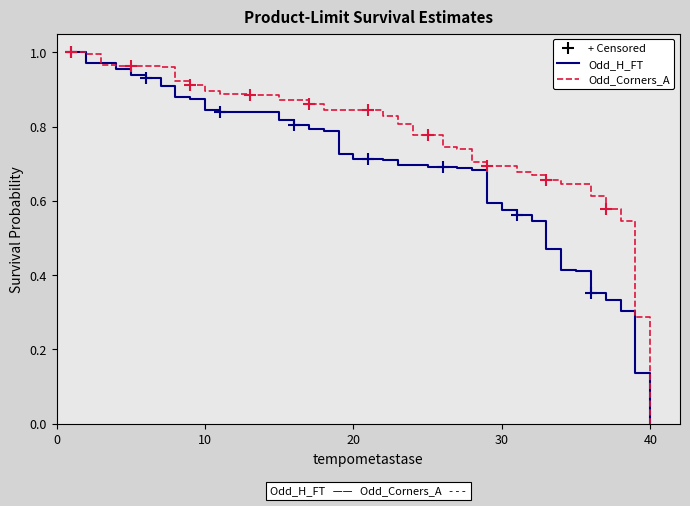

How many lines are shown in the chart?

2